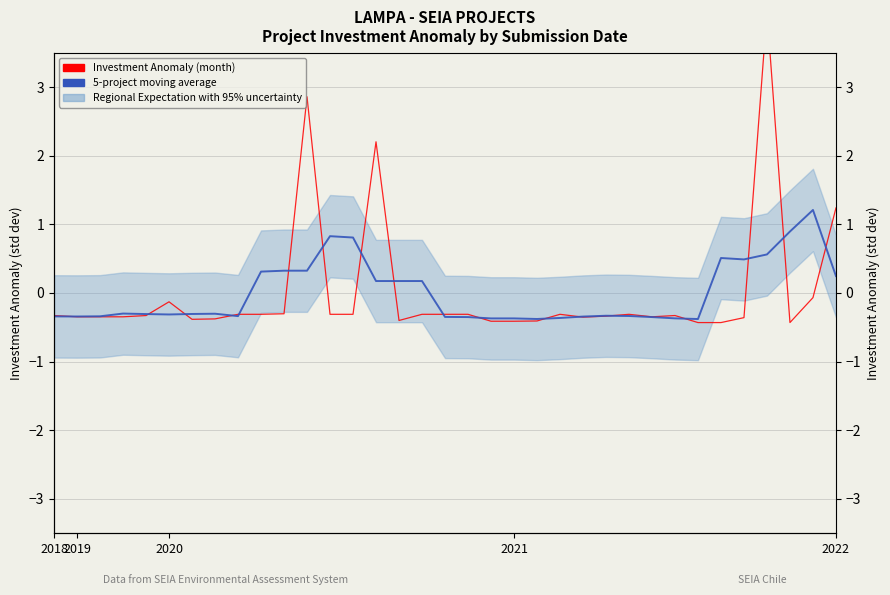

True or false: 5-project moving average and Investment Anomaly (month) intersect in this chart.

True